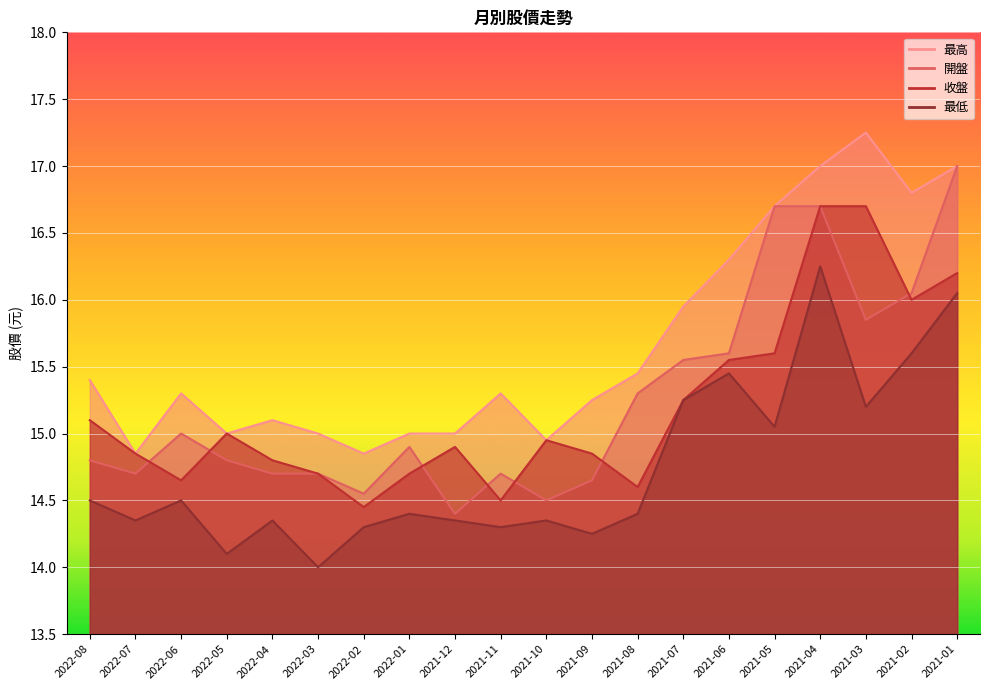

Does the chart display data point markers on the line(s)?

No